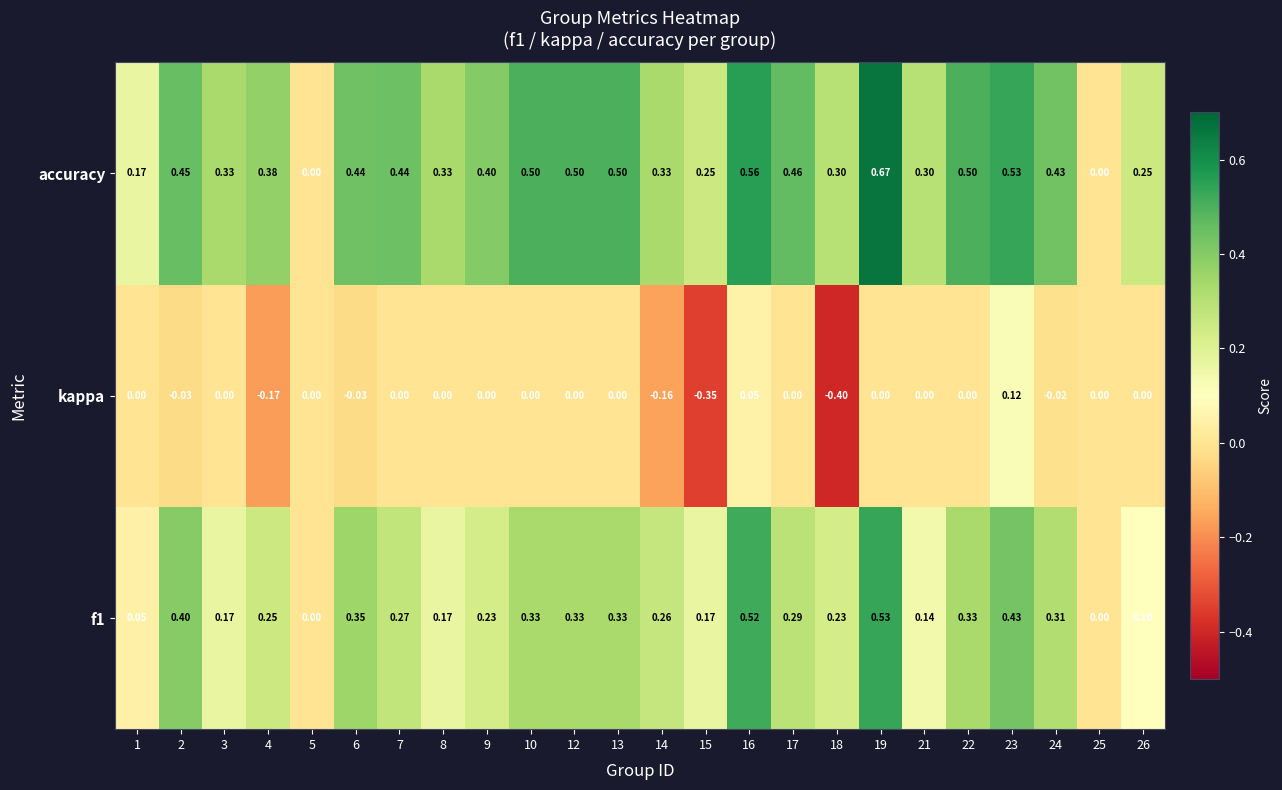

Which series has the largest range (max minus min)?

accuracy